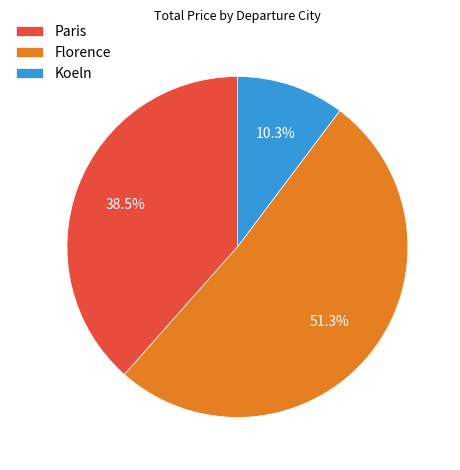

Between Paris and Koeln, which is larger?

Paris